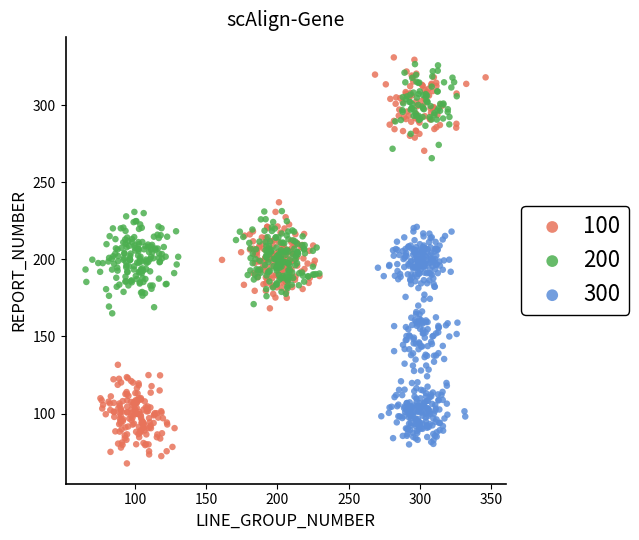

Which series reaches the maximum Y coordinate?

100